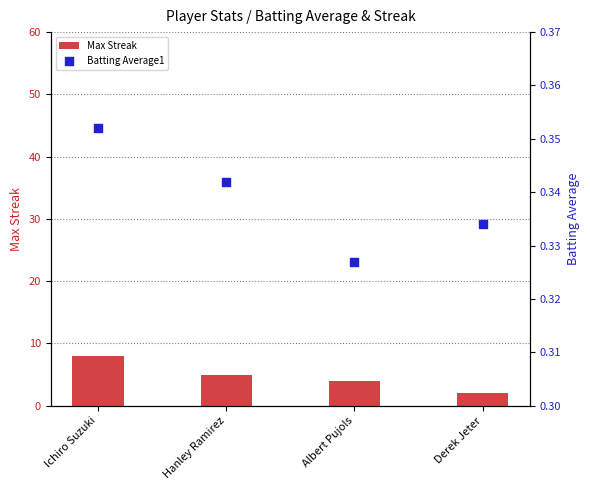

Is the value of Max Streak at Hanley Ramirez greater than the value of Batting Average1 at Derek Jeter?

Yes